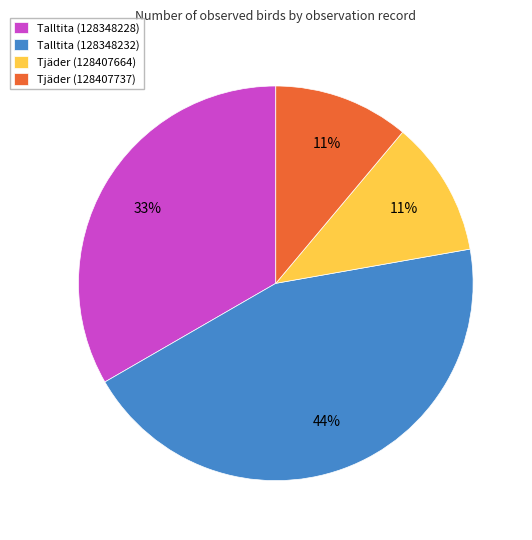

Which category has the biggest portion of the pie?

Talltita (128348232)